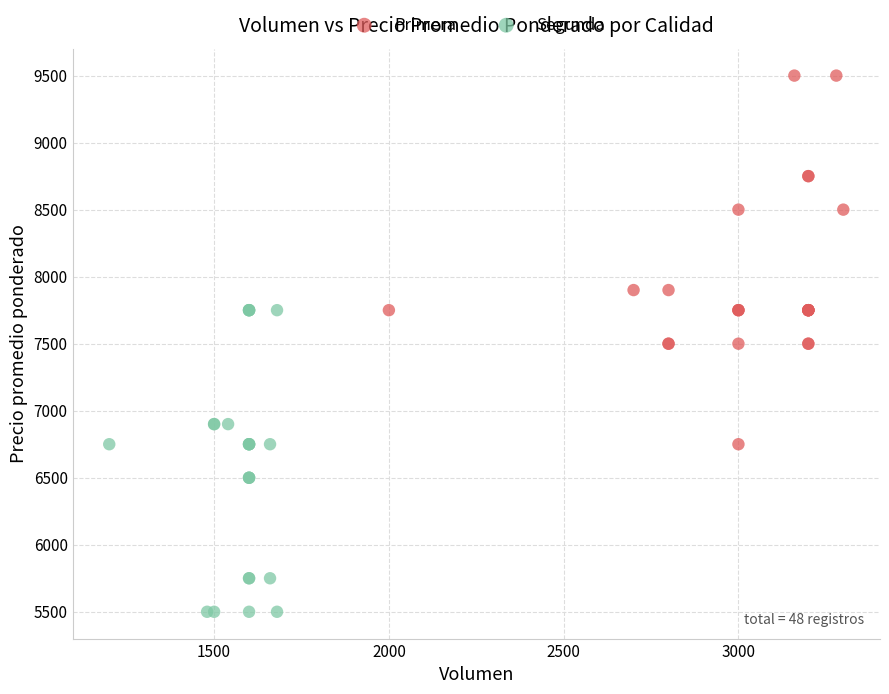

Which series reaches the minimum Y coordinate?

Segunda